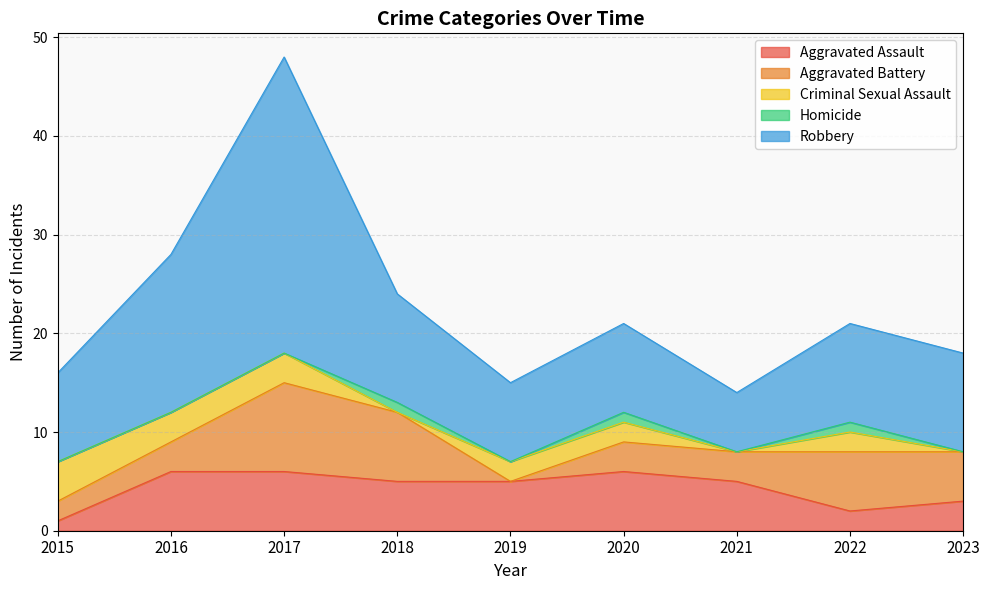

How many data points does each series have?

9